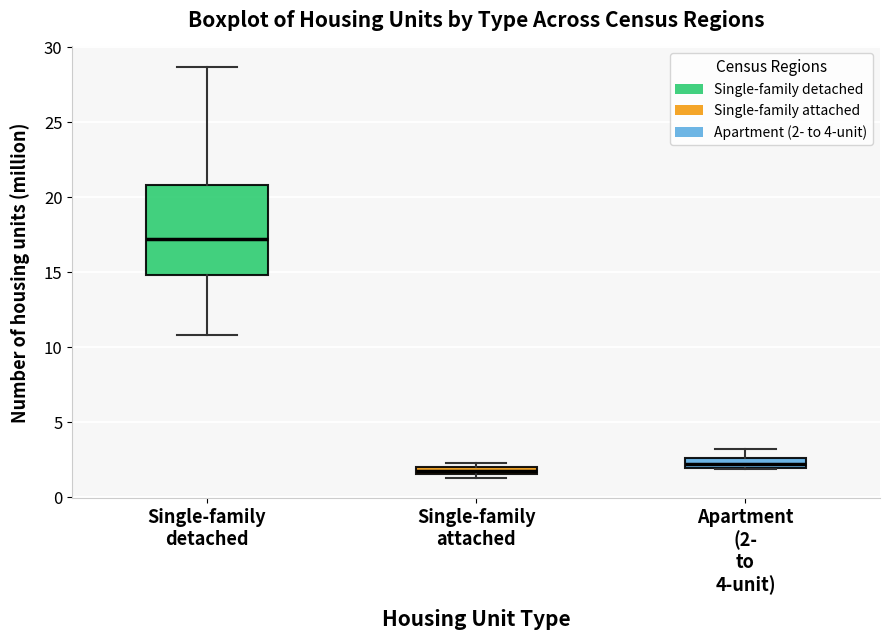

Where is the upper edge of the box for Single-family attached on the y-axis? The values are not printed on the chart, so give them approximately, as read against the axis.

2.0